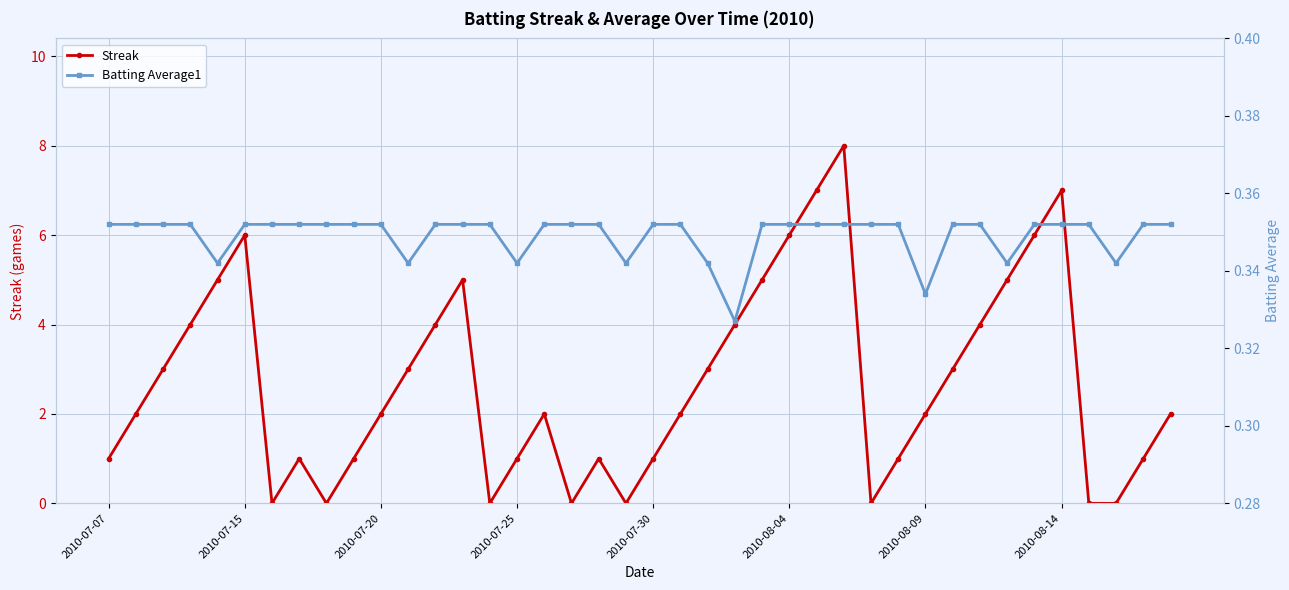

Where is the first local maximum for Streak?

2010-07-15